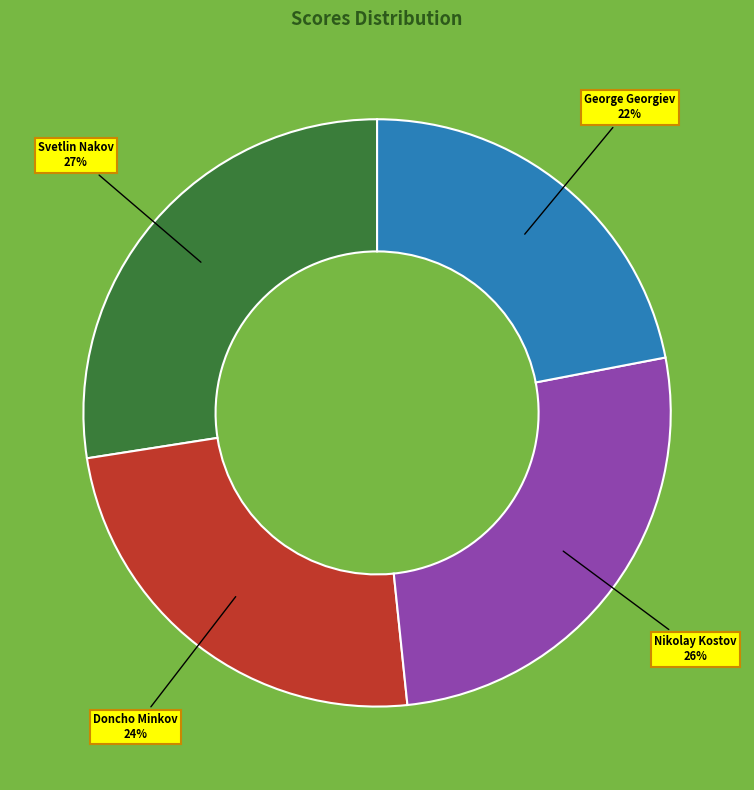

To the nearest percent, what is the difference between the largest and smallest slice percentages?

5%